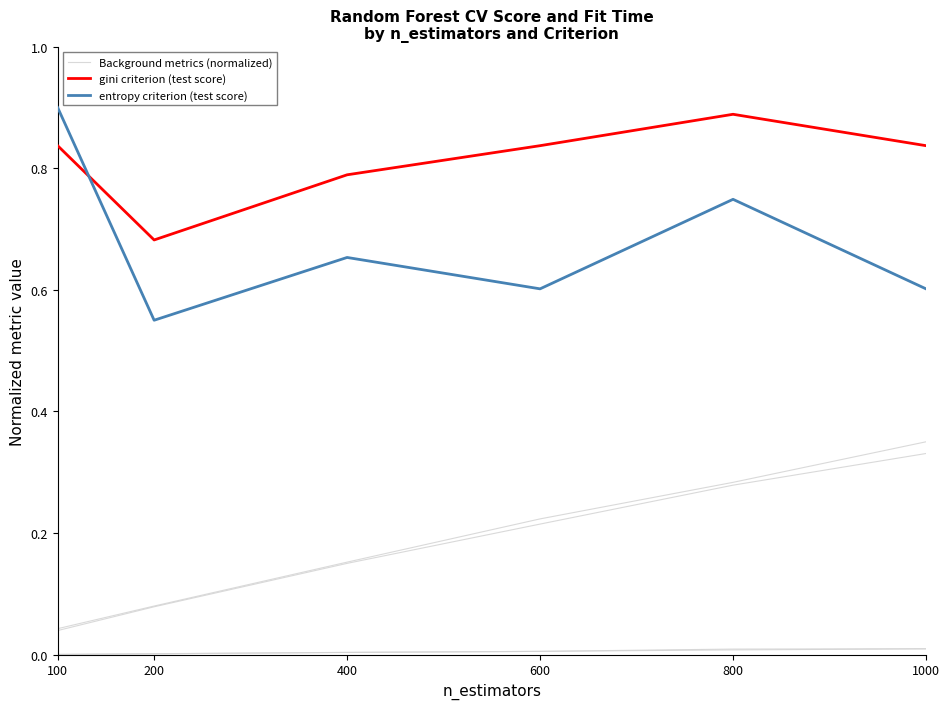

What is the value of the entropy criterion (test score) point at the 6th from the left?

0.6